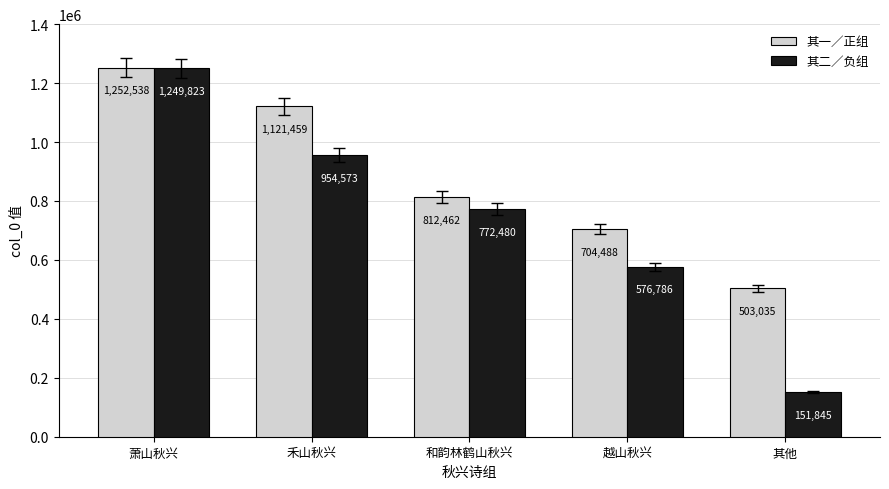

True or false: 其一／正组 has a value of 1945315 at 萧山秋兴.

False